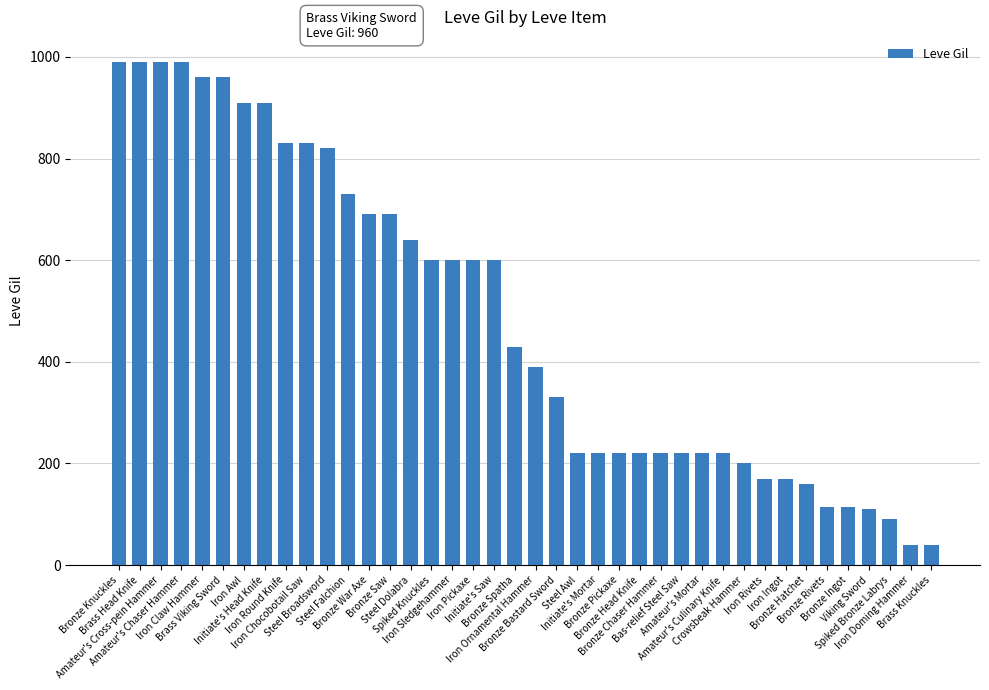

What is the approximate value at Iron Round Knife?

830